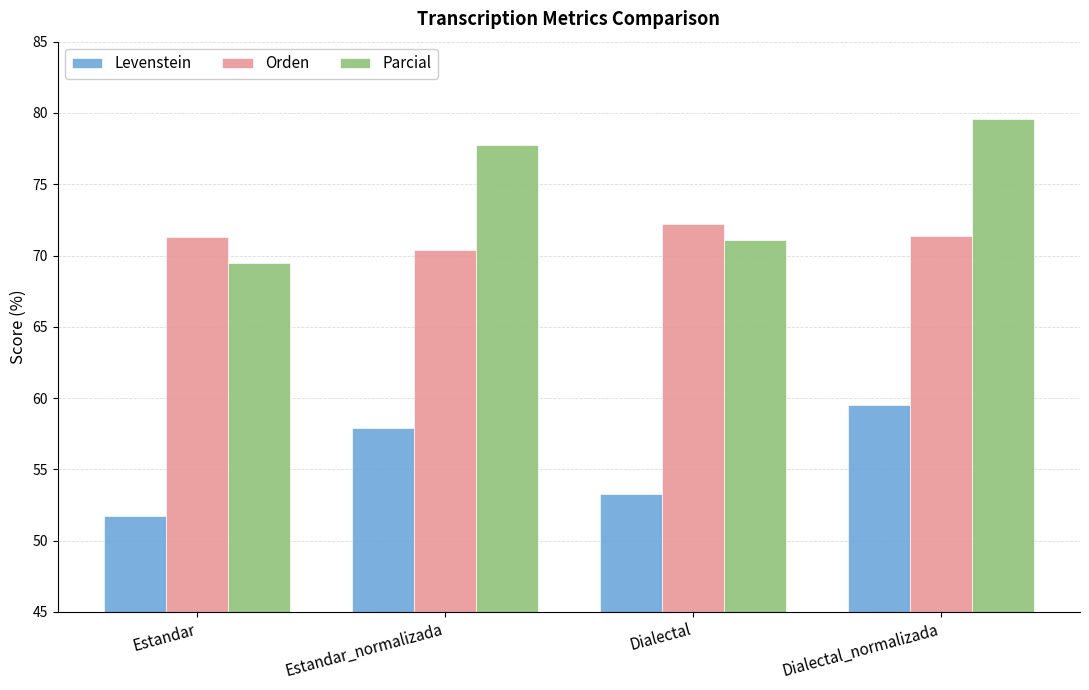

Is it true that Orden equals 121.1 at Dialectal_normalizada?

False